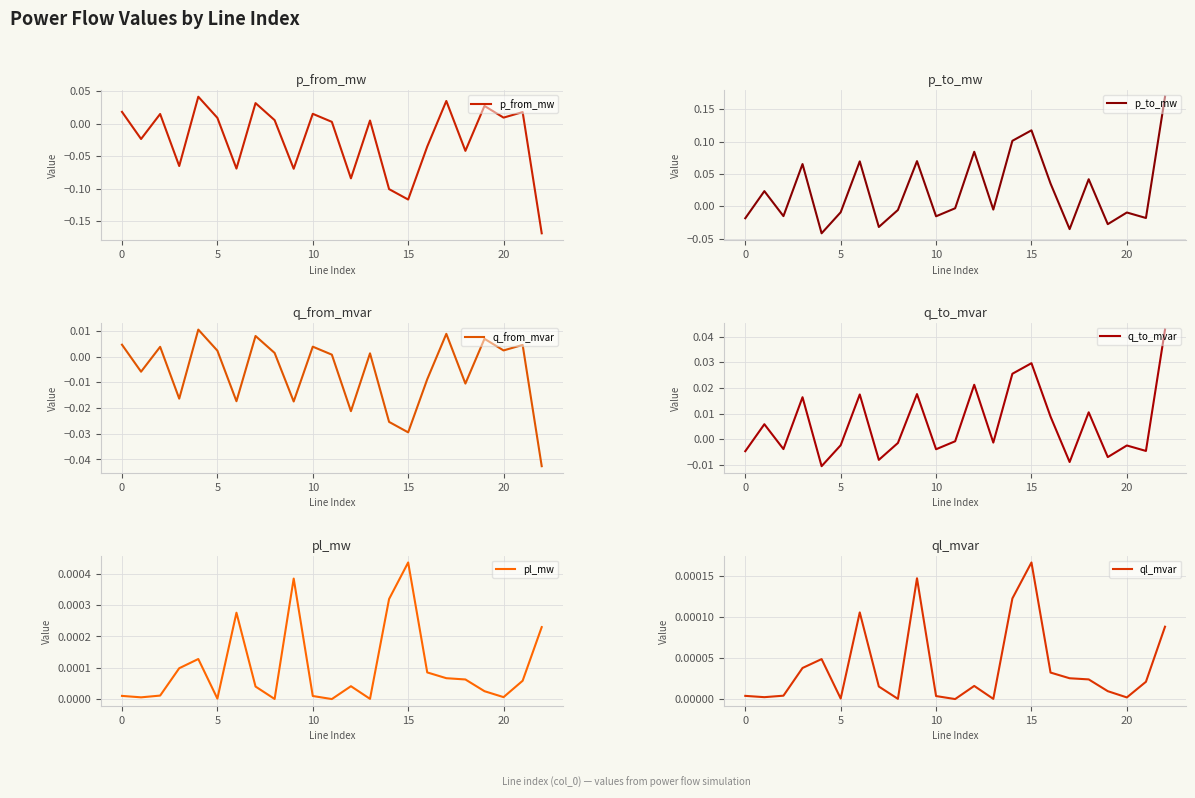

Which series ends up on top after the final intersection of pl_mw and p_to_mw?

p_to_mw